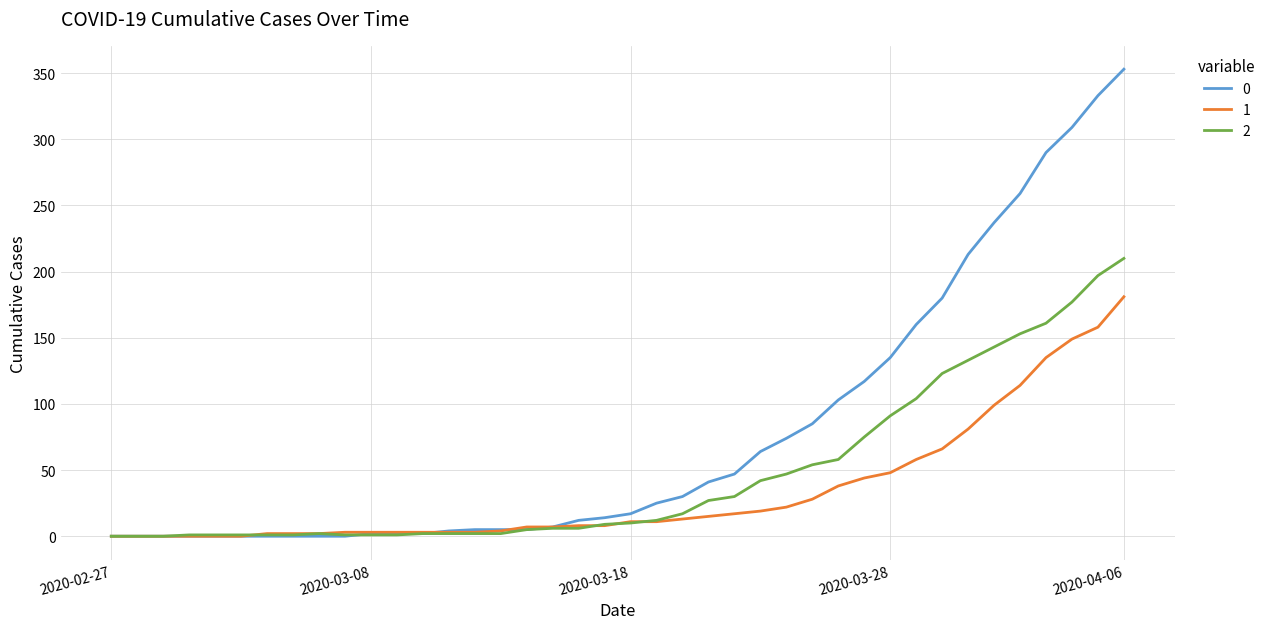

Does the chart display data point markers on the line(s)?

No